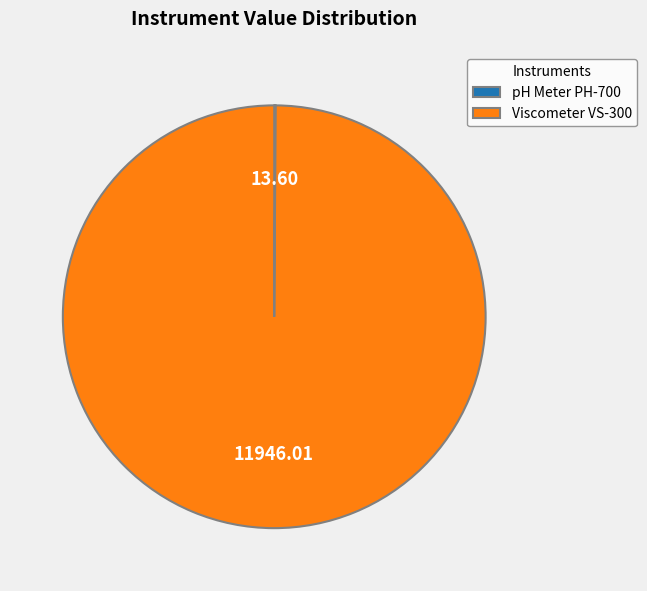

Is there any slice that represents more than half of the pie?

Yes